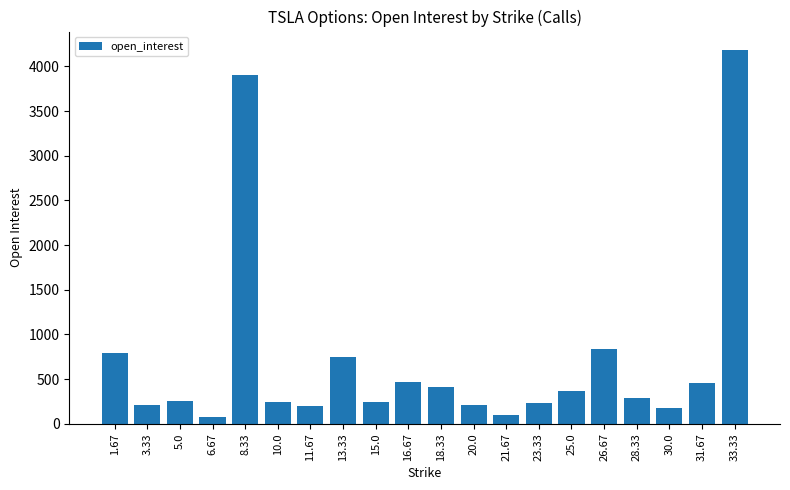

What is the greatest value displayed?

4182